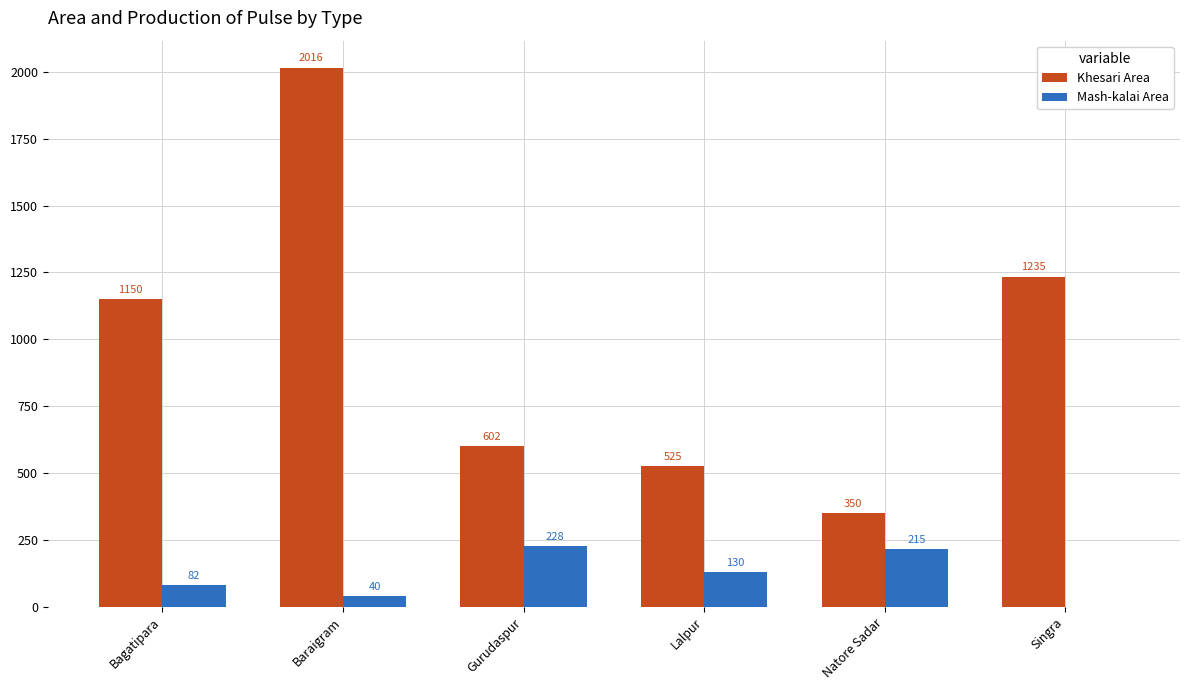

What is the sum of all Khesari Area values?

5878